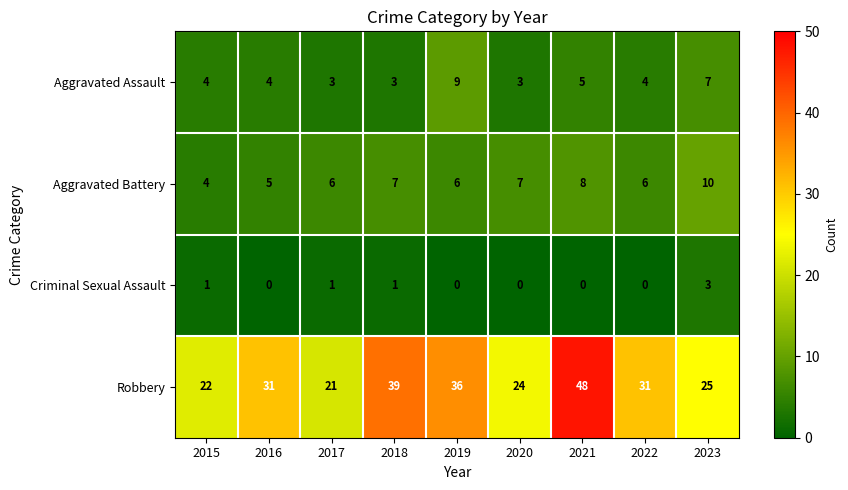

What is the difference between the second highest and second lowest values in the Robbery series?

17